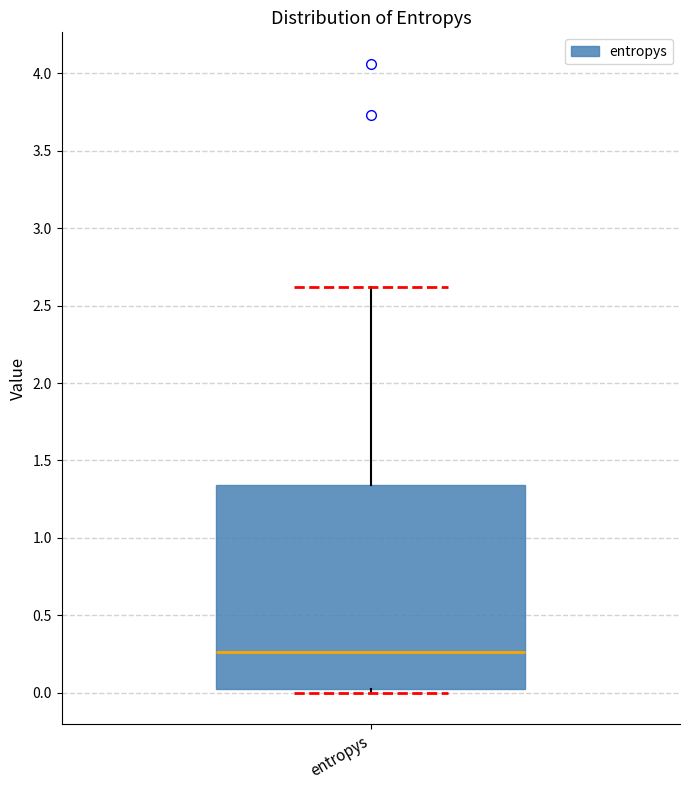

Transcribe this box plot: give where the median line is, the range the box spans, and where the two whiskers end, as read against the y-axis. The values are not printed on the chart, so give them approximately, as read against the axis.

median 0.25, box 0.05 to 1.35, whiskers 0.00 to 2.60